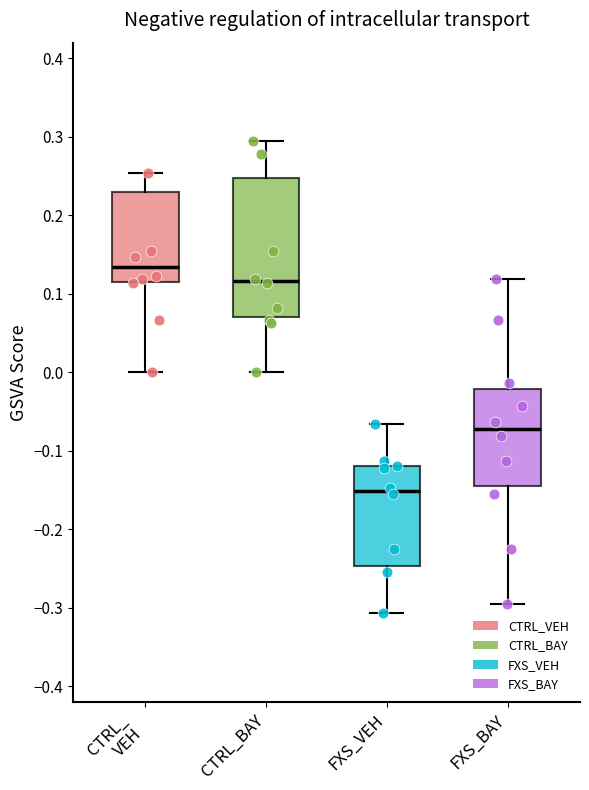

Which box's median line is the lowest?

FXS_VEH